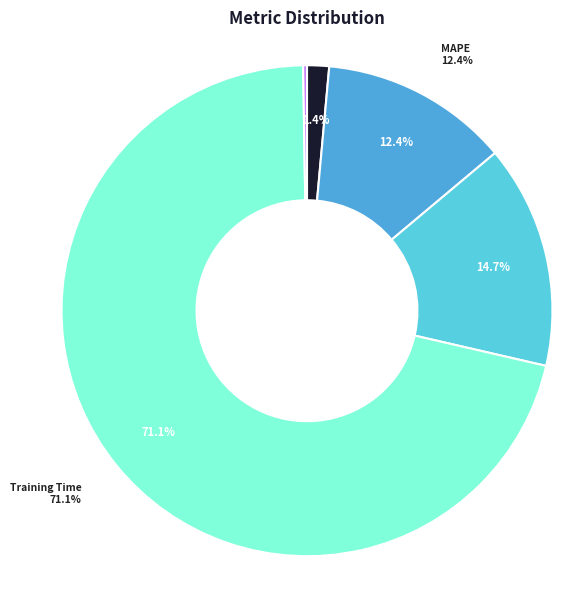

Is it true that SMAPE is 6% of the pie?

False